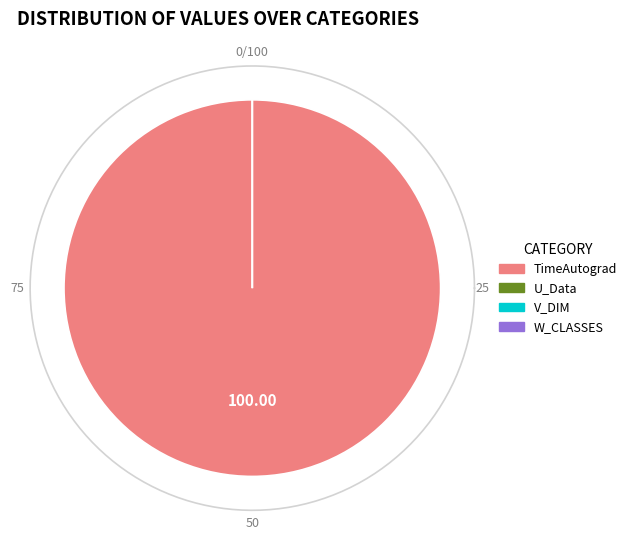

Combined, what portion of the pie is V_DIM and TimeAutograd?

100.0%